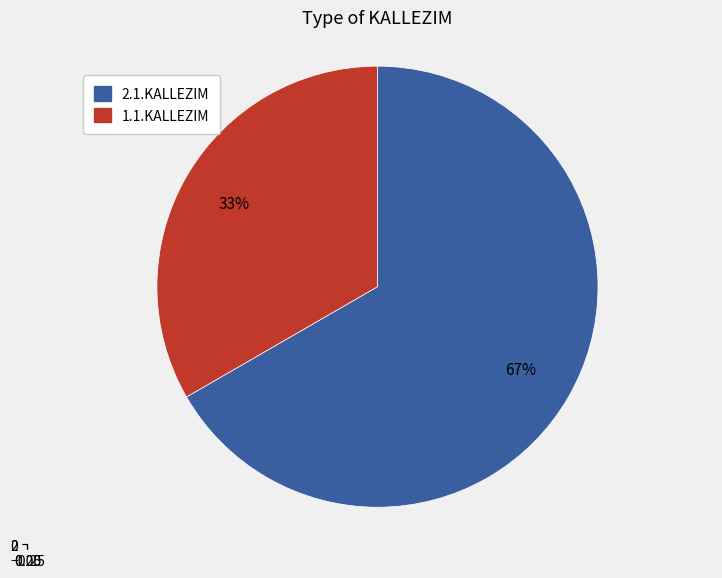

Combined, what portion of the pie is 2.1.KALLEZIM and 1.1.KALLEZIM?

100.0%